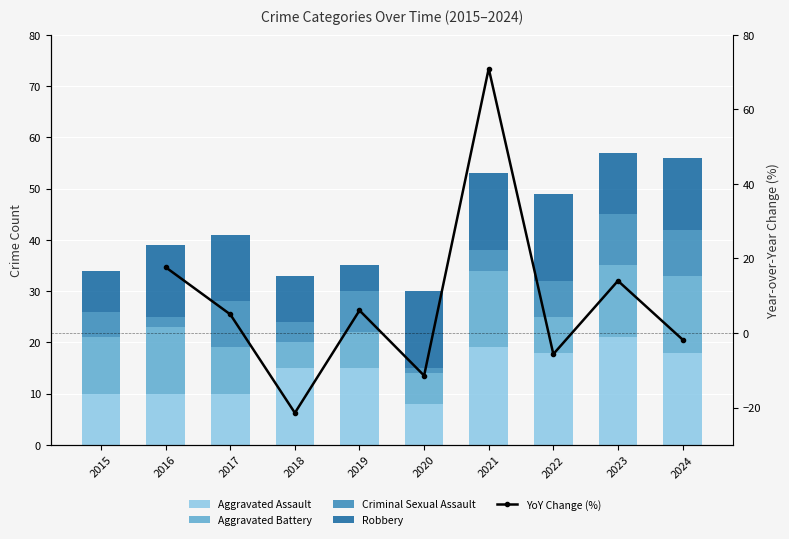

At how many categories does at least one series exceed -12?

10